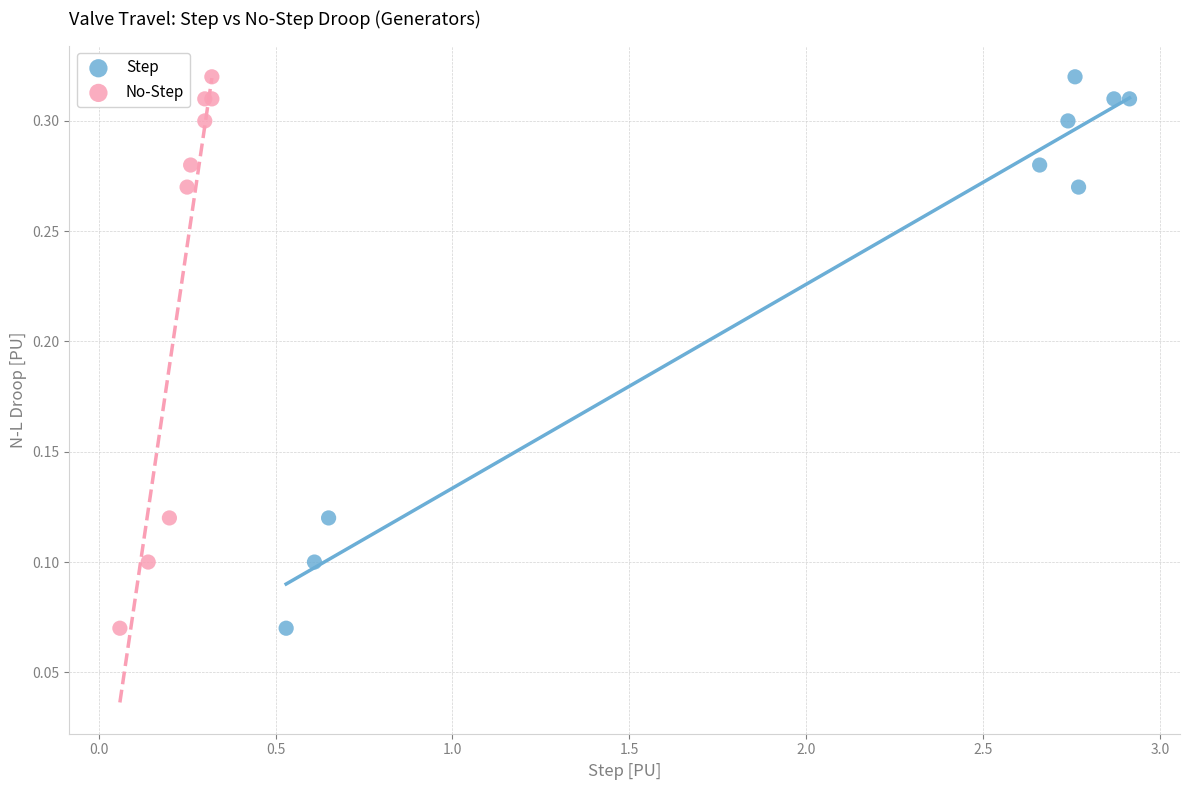

What are all the series names shown in the legend?

Step, No-Step